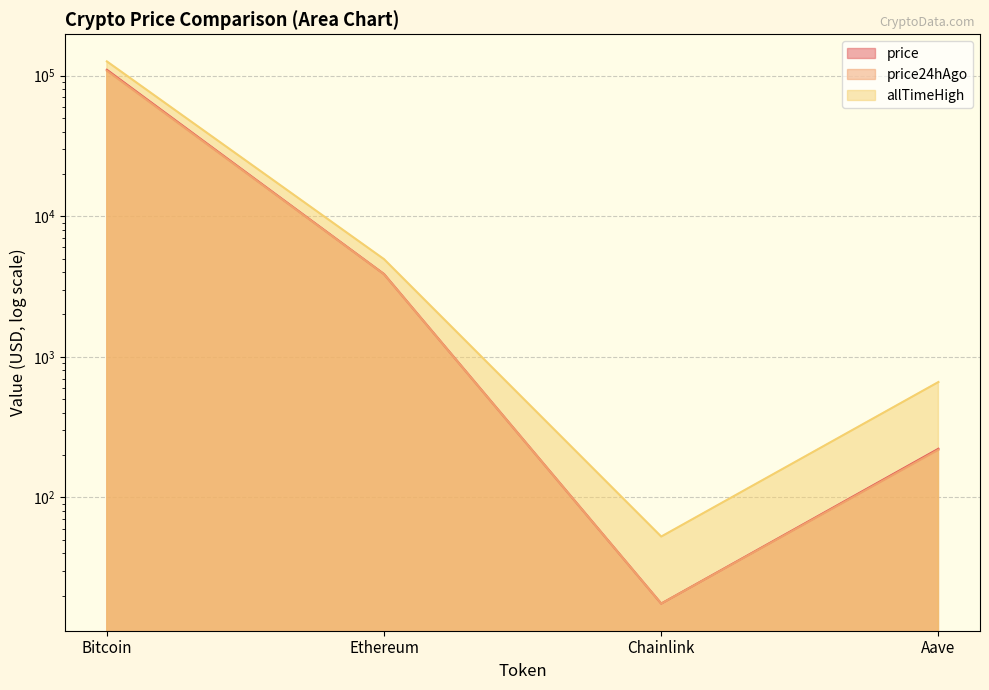

True or false: price24hAgo and price cross at least once.

False